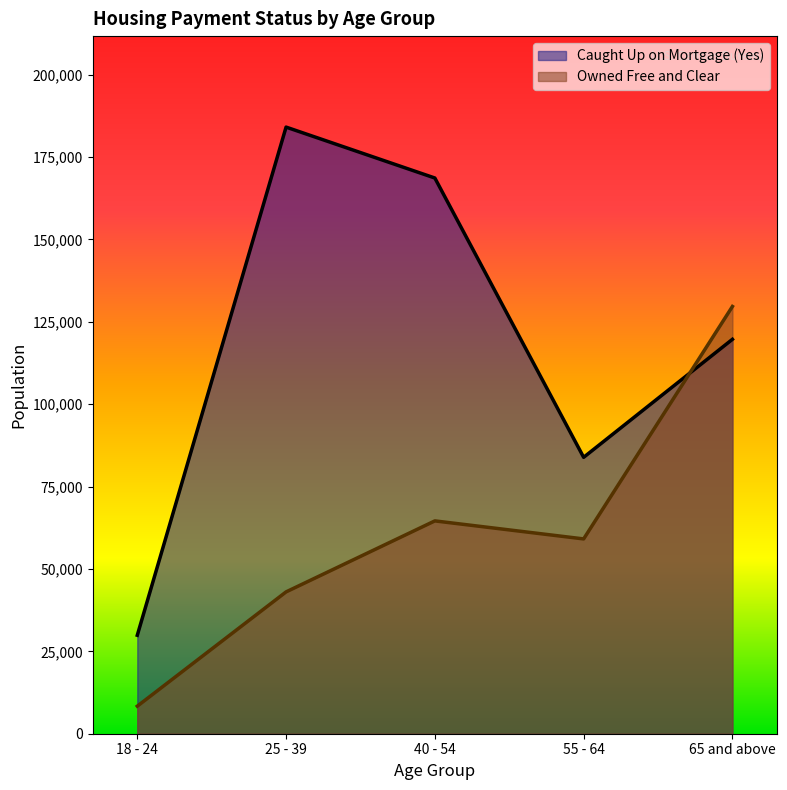

What is the difference between the maximum and minimum values in the Caught Up on Mortgage (Yes) series?

154216